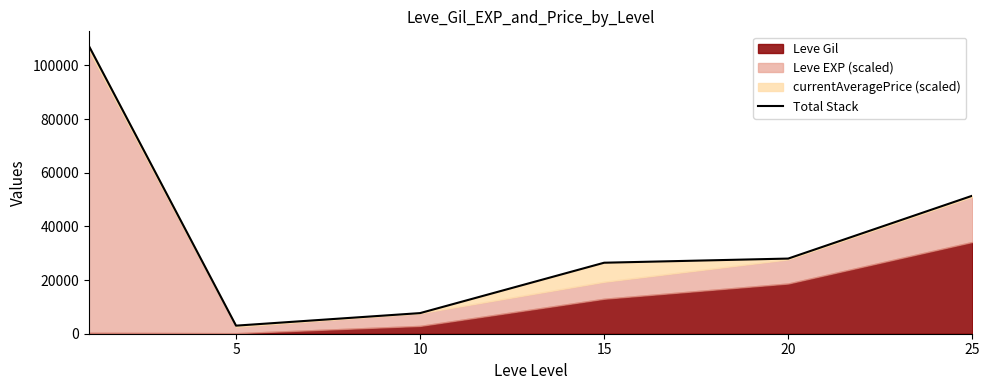

What value does the data have at 20?

28019.4